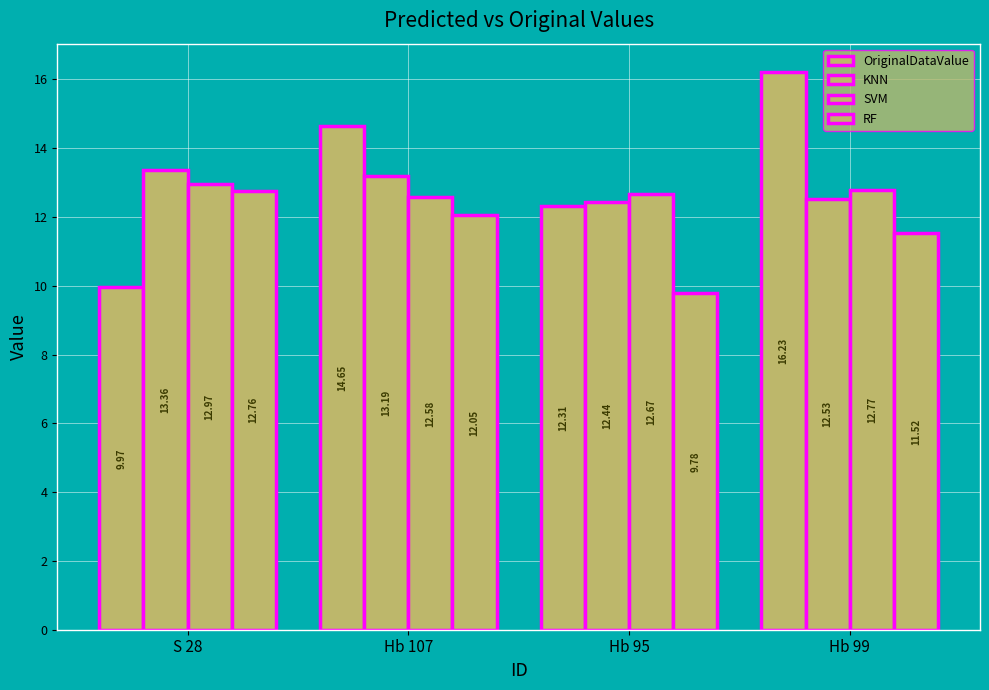

Which series has the largest range (max minus min)?

OriginalDataValue